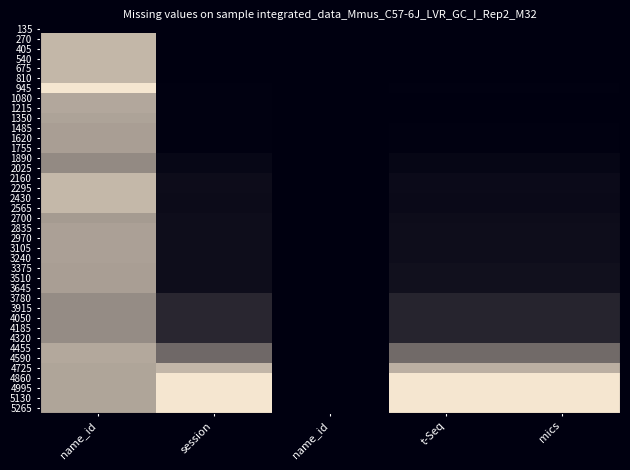

At which category is the sum across all series the highest?

name_id